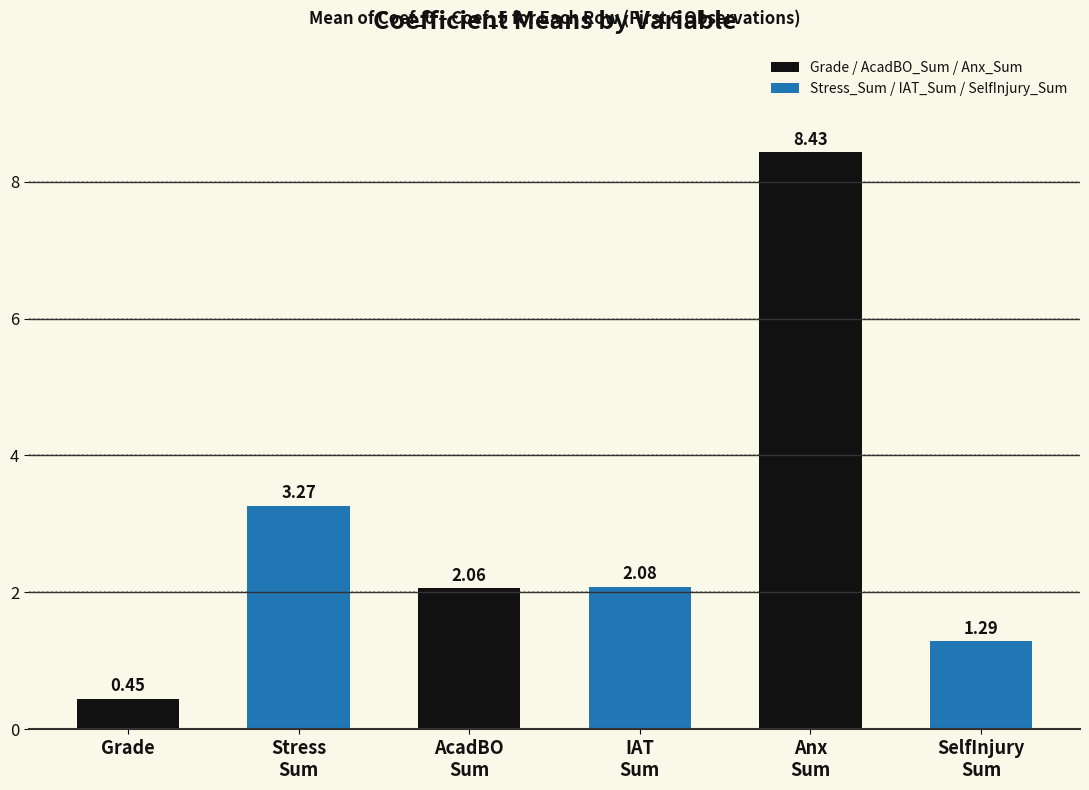

What is the average value?

2.9